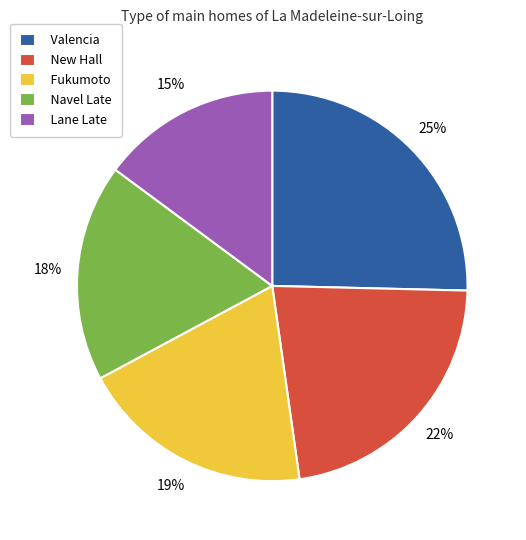

Is the sum of New Hall and Navel Late greater than half?

No